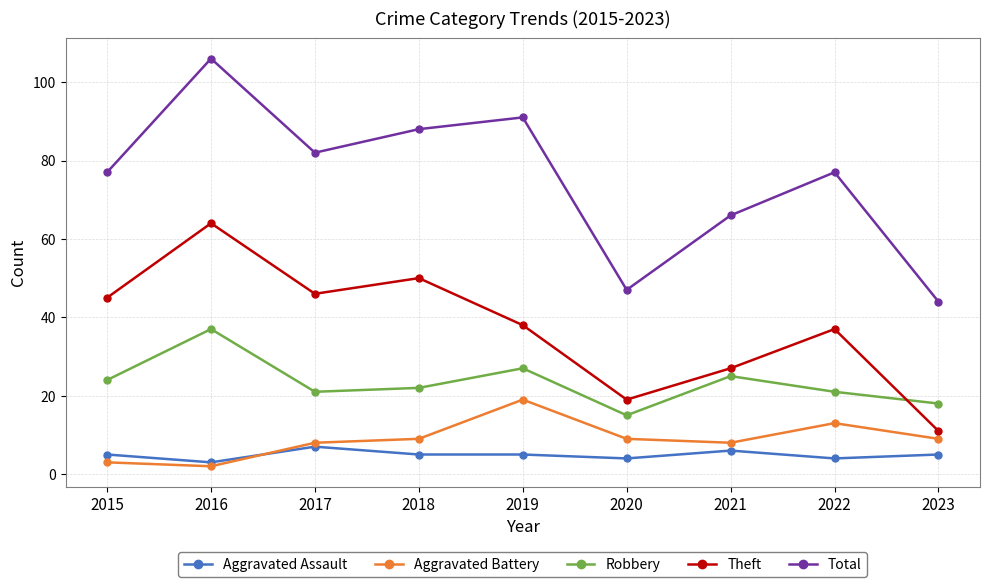

What is the difference between the second highest and second lowest values in the Aggravated Battery series?

10